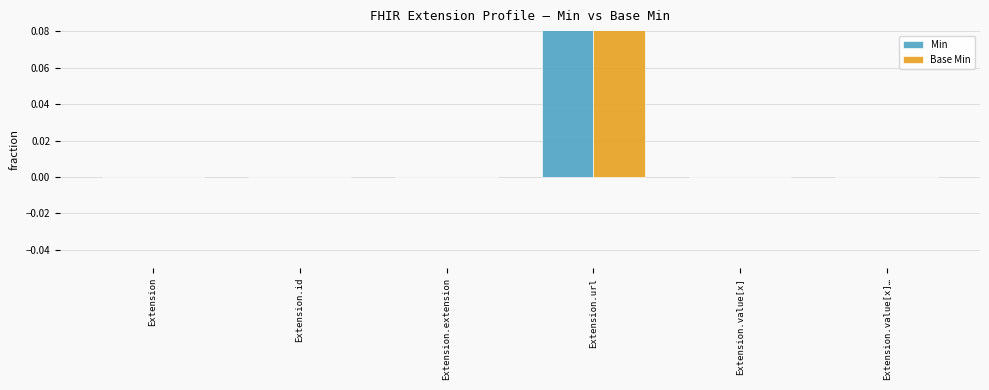

At how many categories does at least one series exceed 0?

1